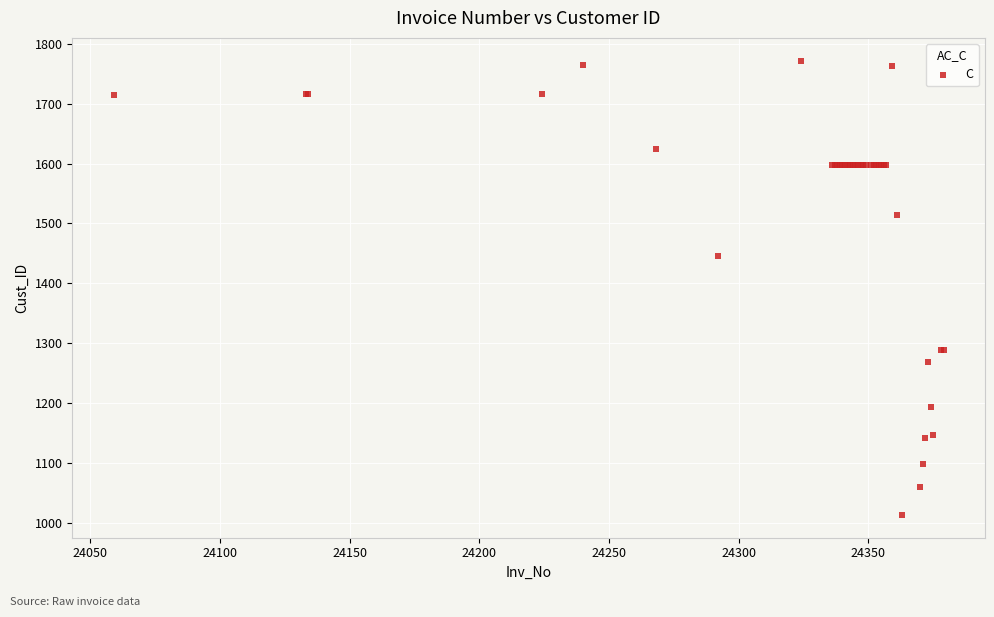

What Y value in the scatter plot is closest to 1392?

1446